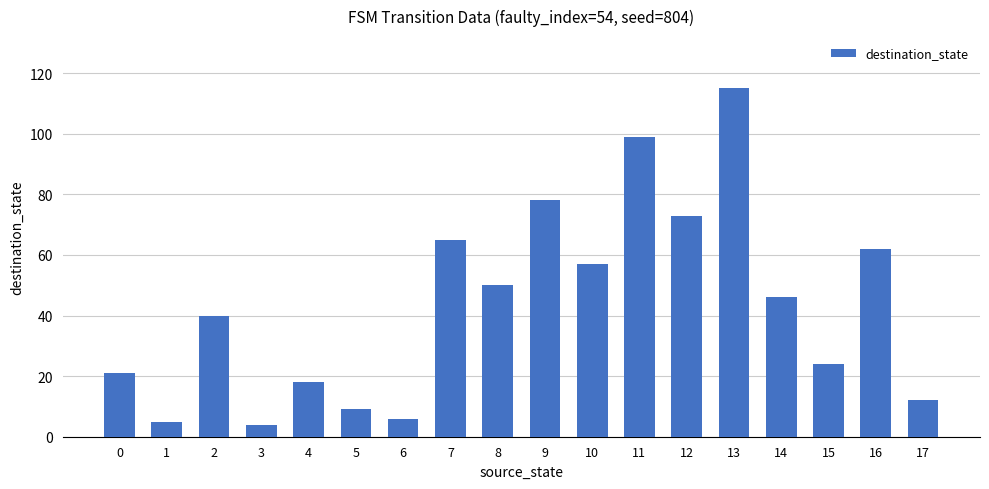

What is the approximate value at 16?

62